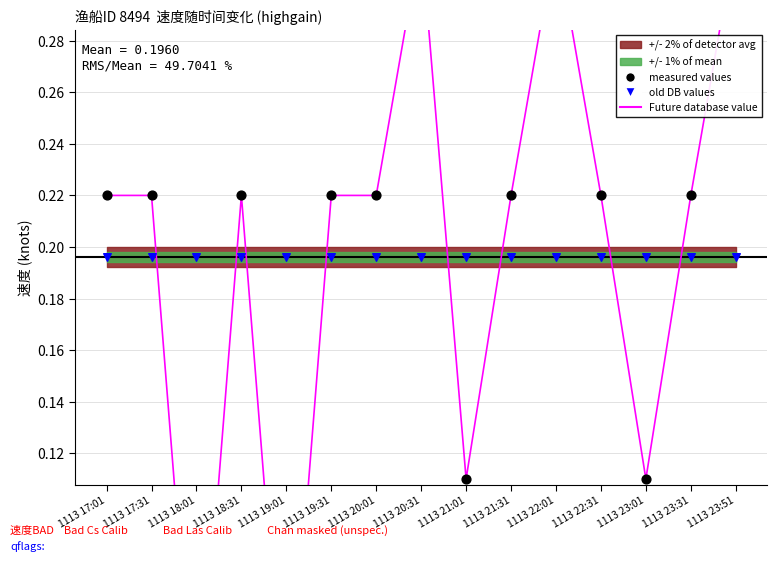

At how many categories does at least one series exceed 0?

15